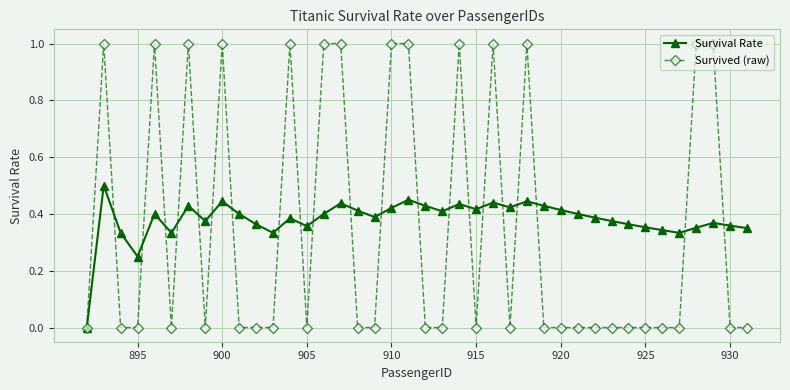

List the series in order of their peak value, highest first.

Survived (raw), Survival Rate